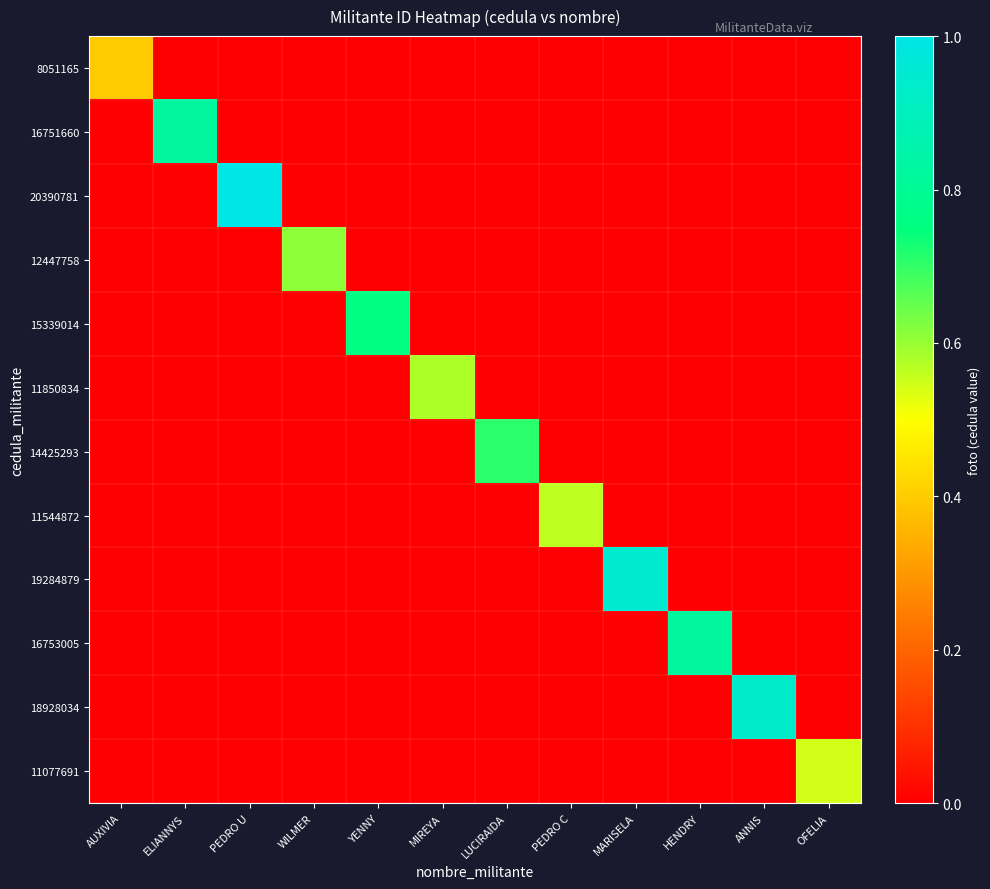

At how many categories does at least one series exceed 0?

12